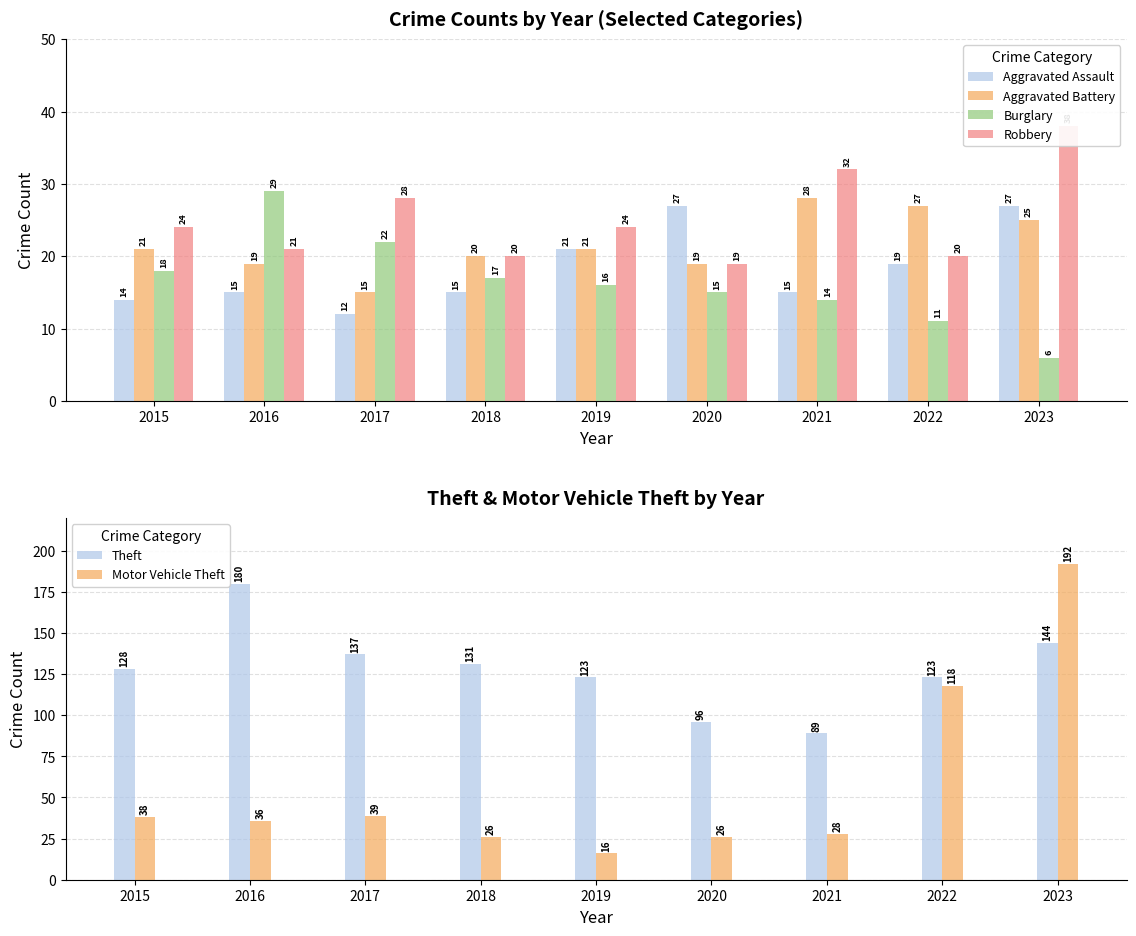

What is the sum of all Theft values?

1151